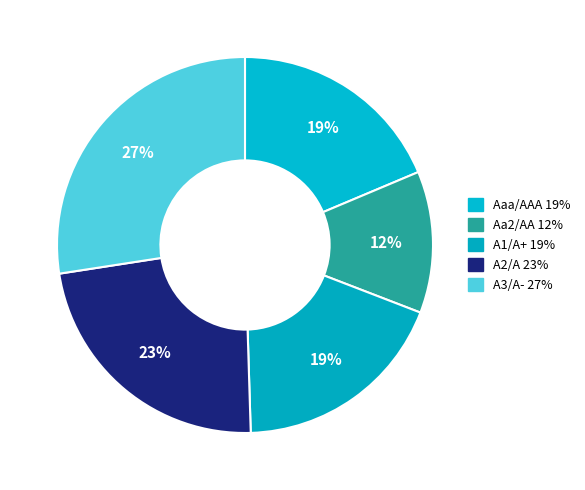

Count the number of slices in the pie.

5